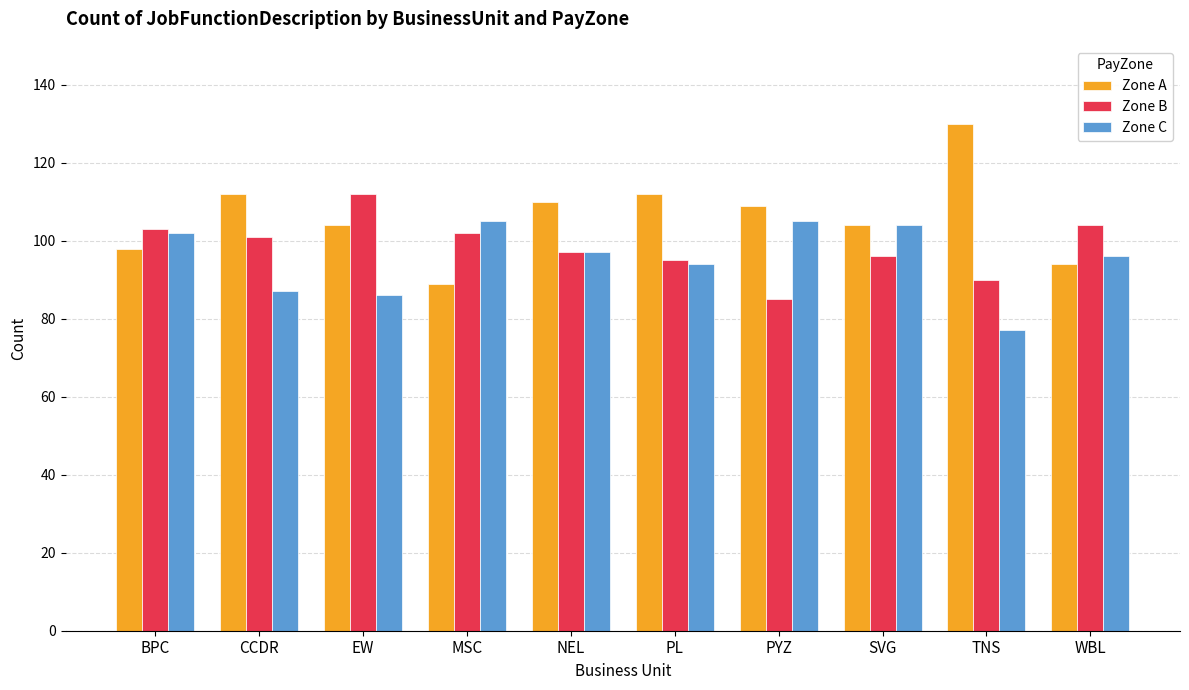

What is the difference between the second highest and minimum values in the Zone B series?

19